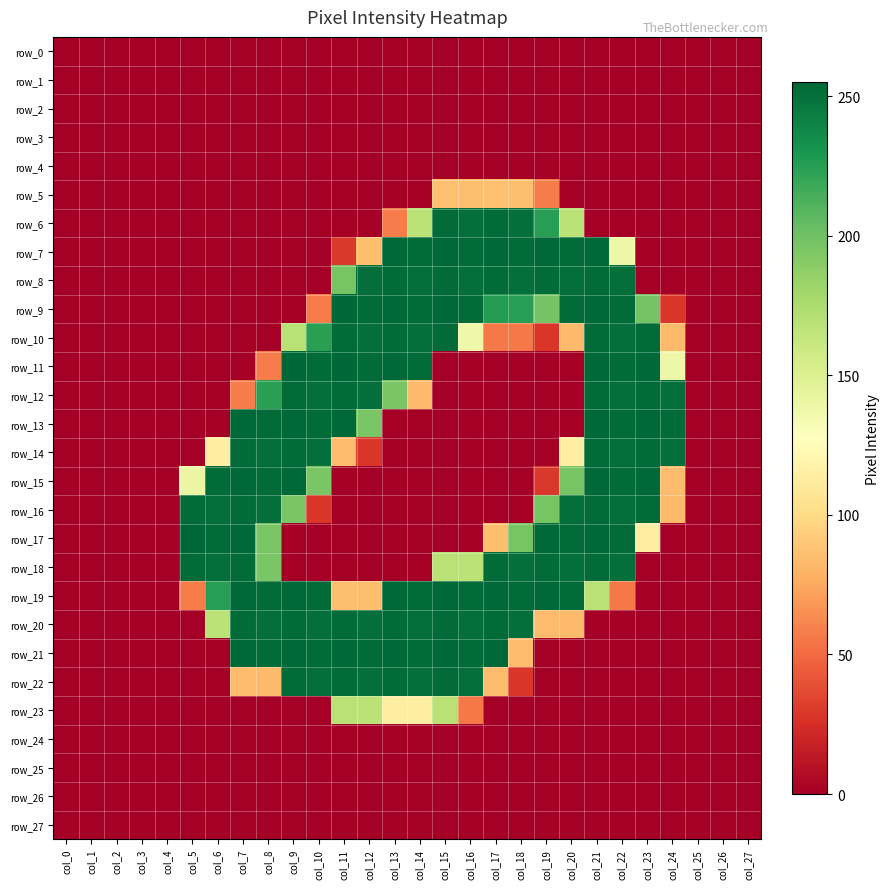

What is the difference between the second highest and minimum values in the row_23 series?

169